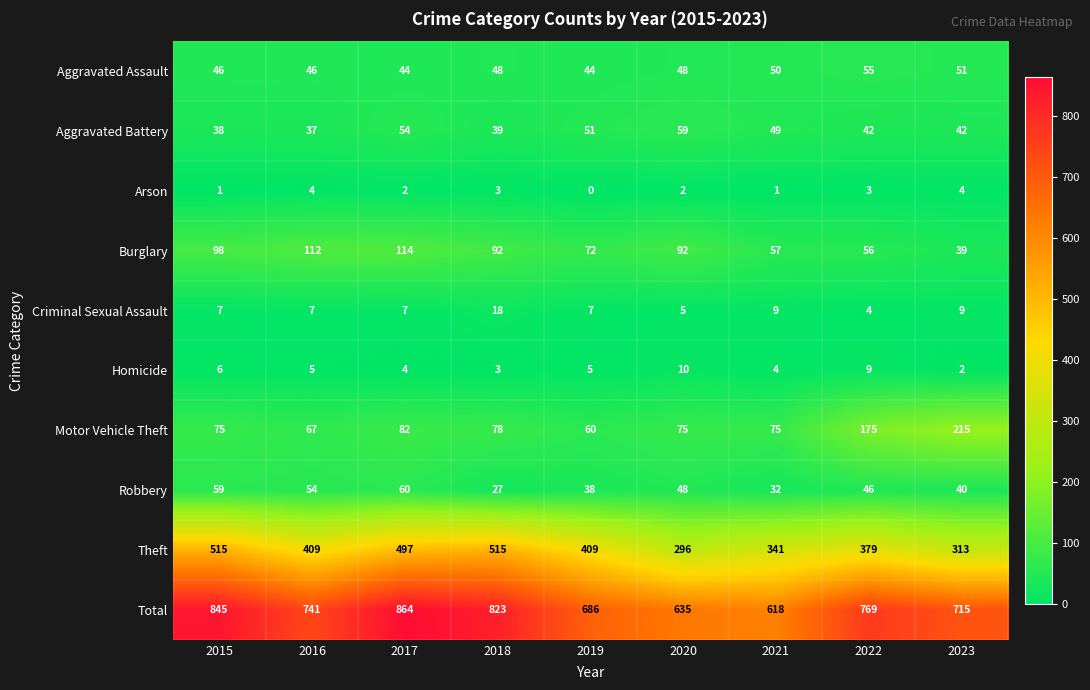

Which series has the largest range (max minus min)?

Total